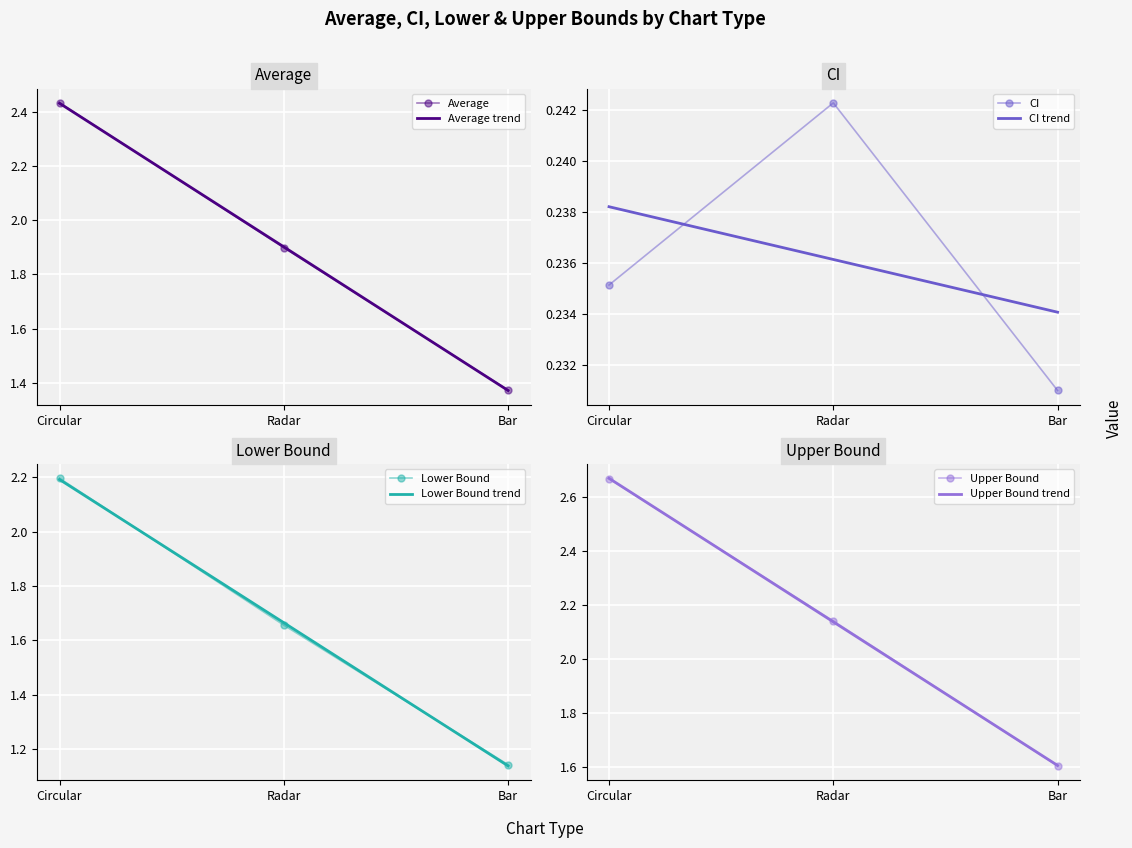

Between Radar and Circular, which series saw the biggest shift?

Lower Bound